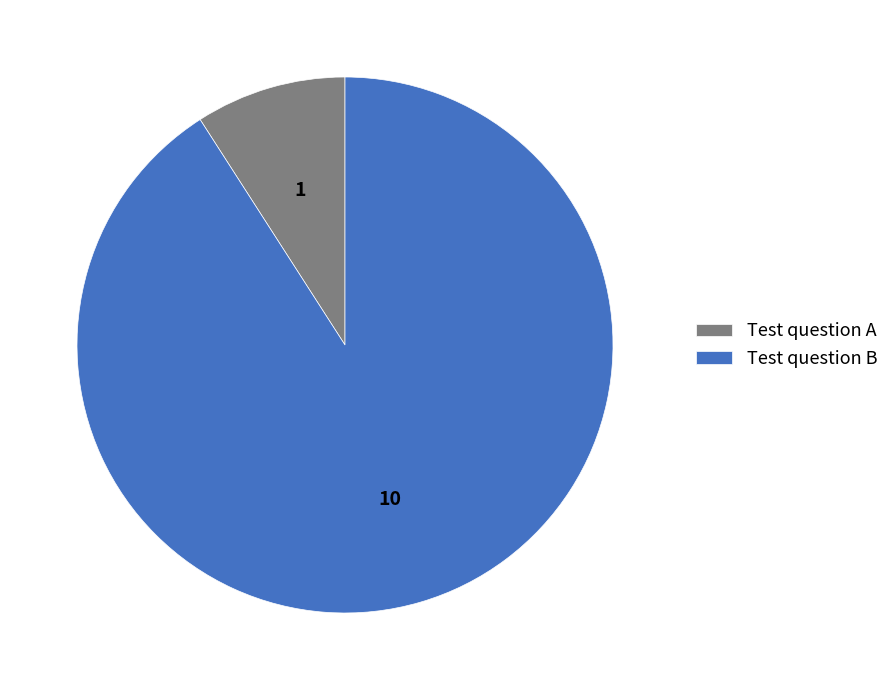

How many segments does this pie chart have?

2